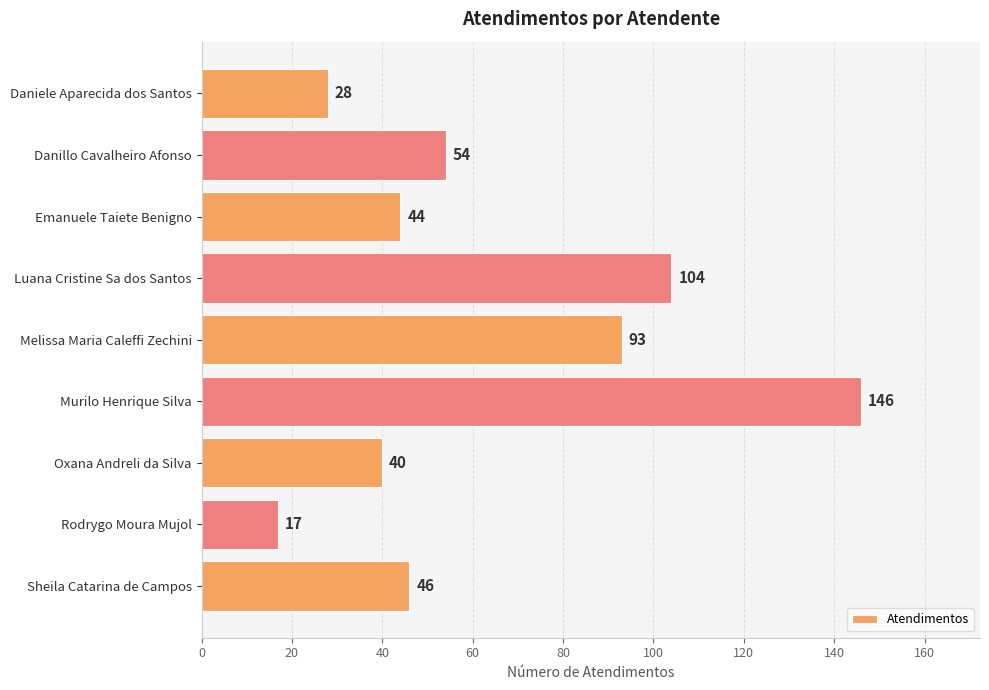

What is the approximate value at Danillo Cavalheiro Afonso, to the nearest 10?

50